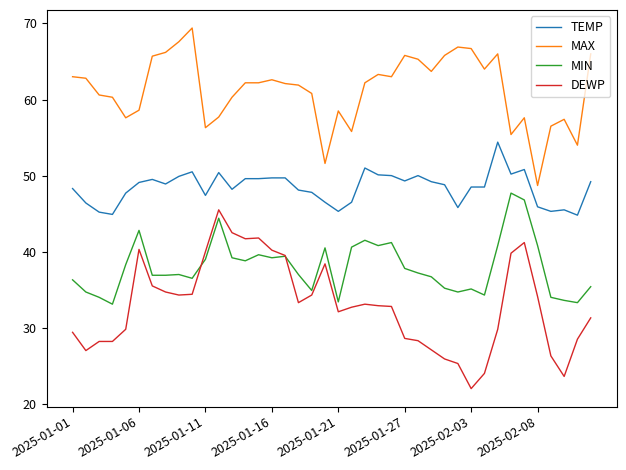

List the series in order of their peak value, lowest first.

DEWP, MIN, TEMP, MAX